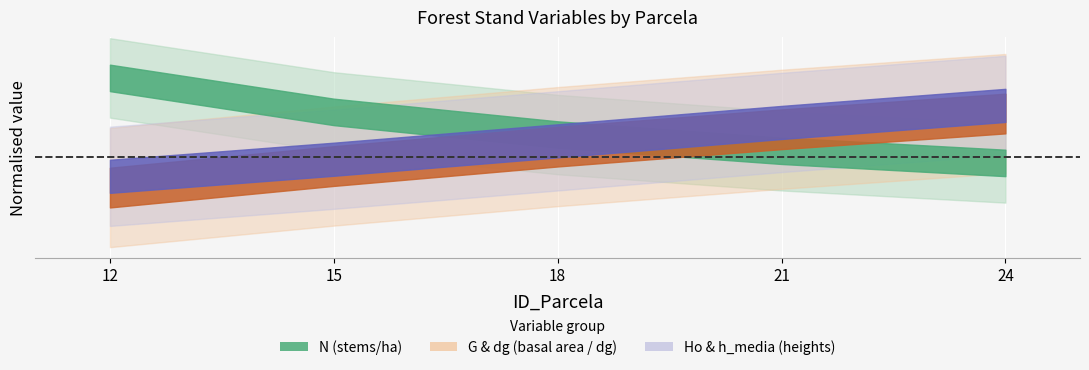

Where does the N series first go above 992?

12